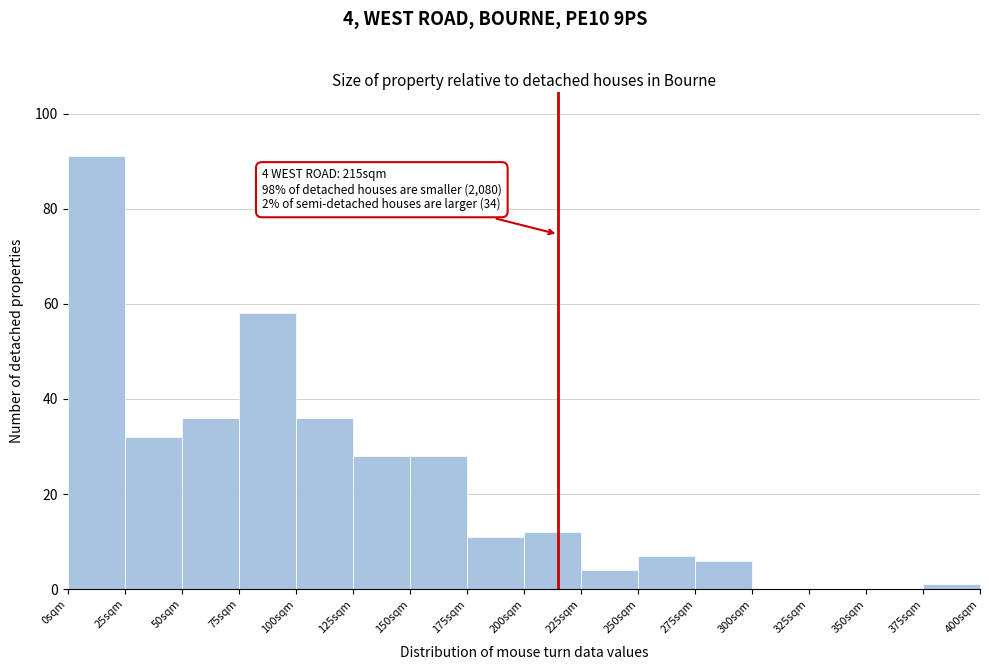

Over which range of the x-axis is the bar tallest?

0 to 25